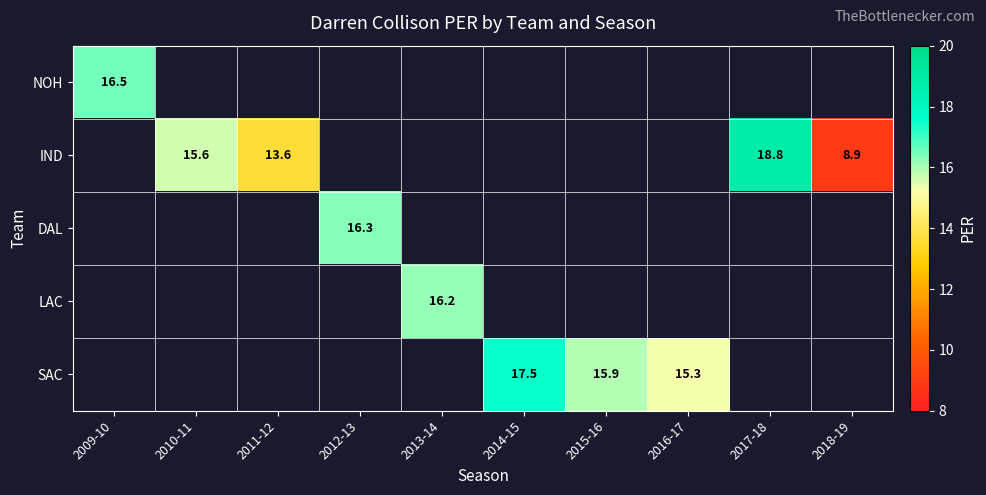

Is it true that NOH equals 5.6 at 2009-10?

False